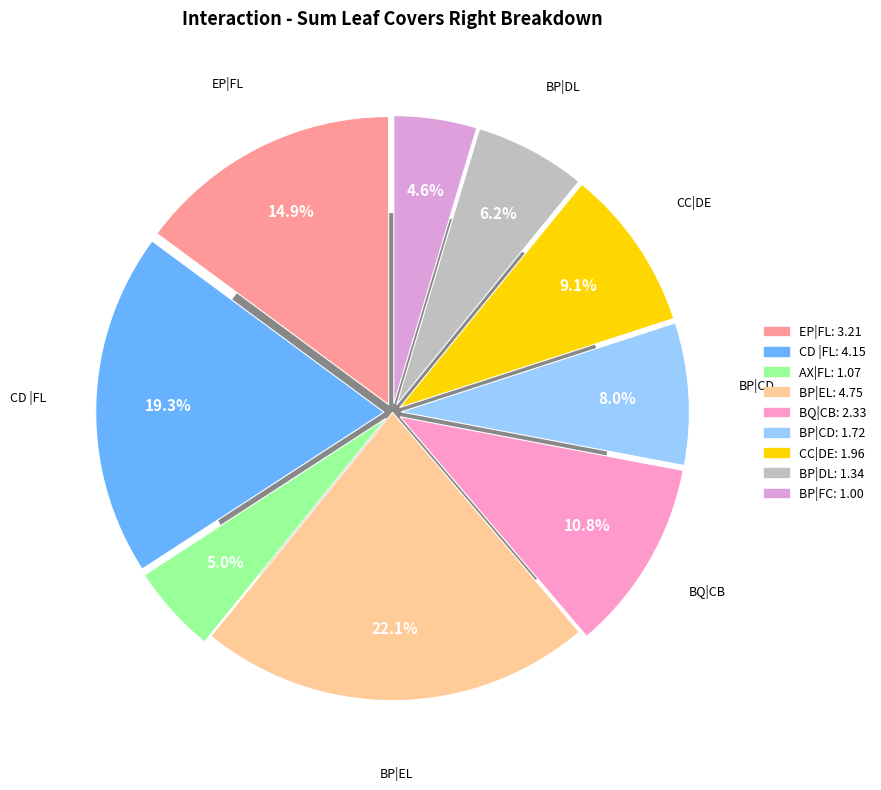

To the nearest percent, what is the difference between the CC|DE and AX|FL slice percentages?

4%